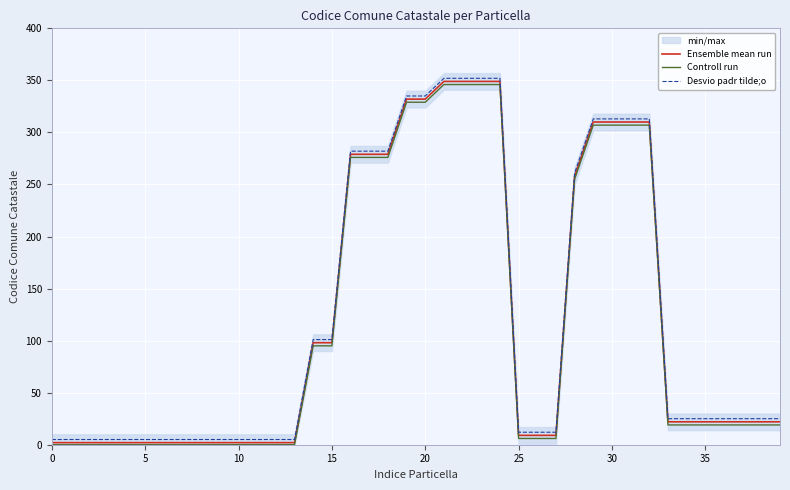

True or false: Ensemble mean run has a value of 98 at 15.

True